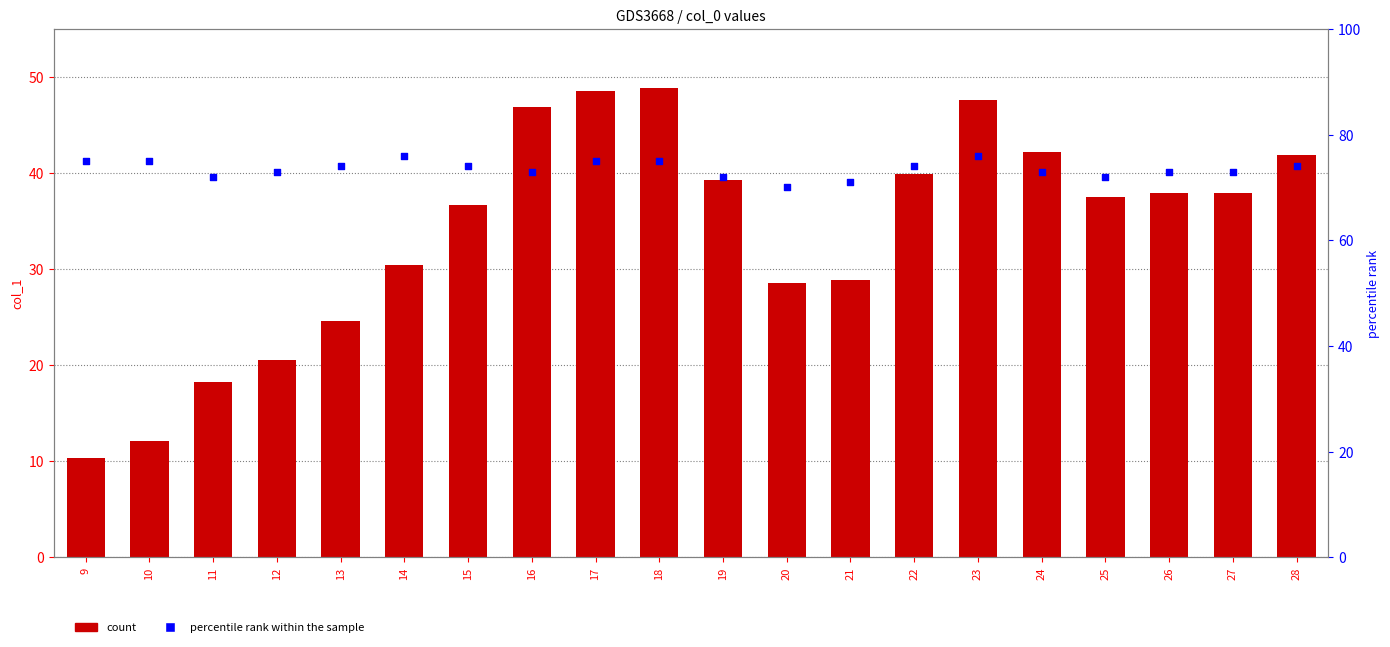

Which series has the largest total across all categories?

percentile rank within the sample